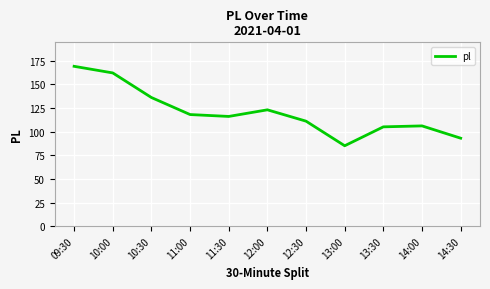

What is the smallest value displayed?

85